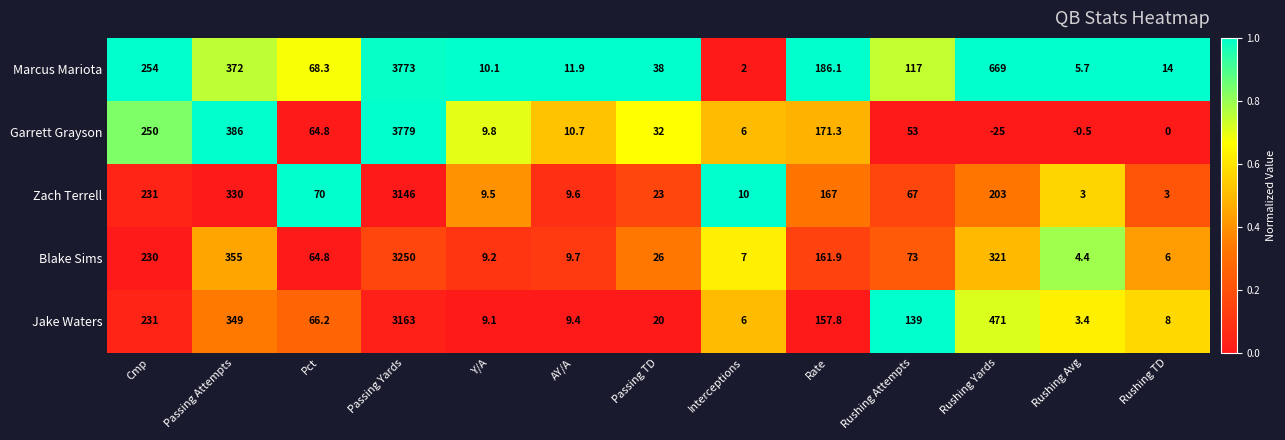

Rank the series by their maximum value, from lowest to highest.

Zach Terrell, Jake Waters, Blake Sims, Marcus Mariota, Garrett Grayson